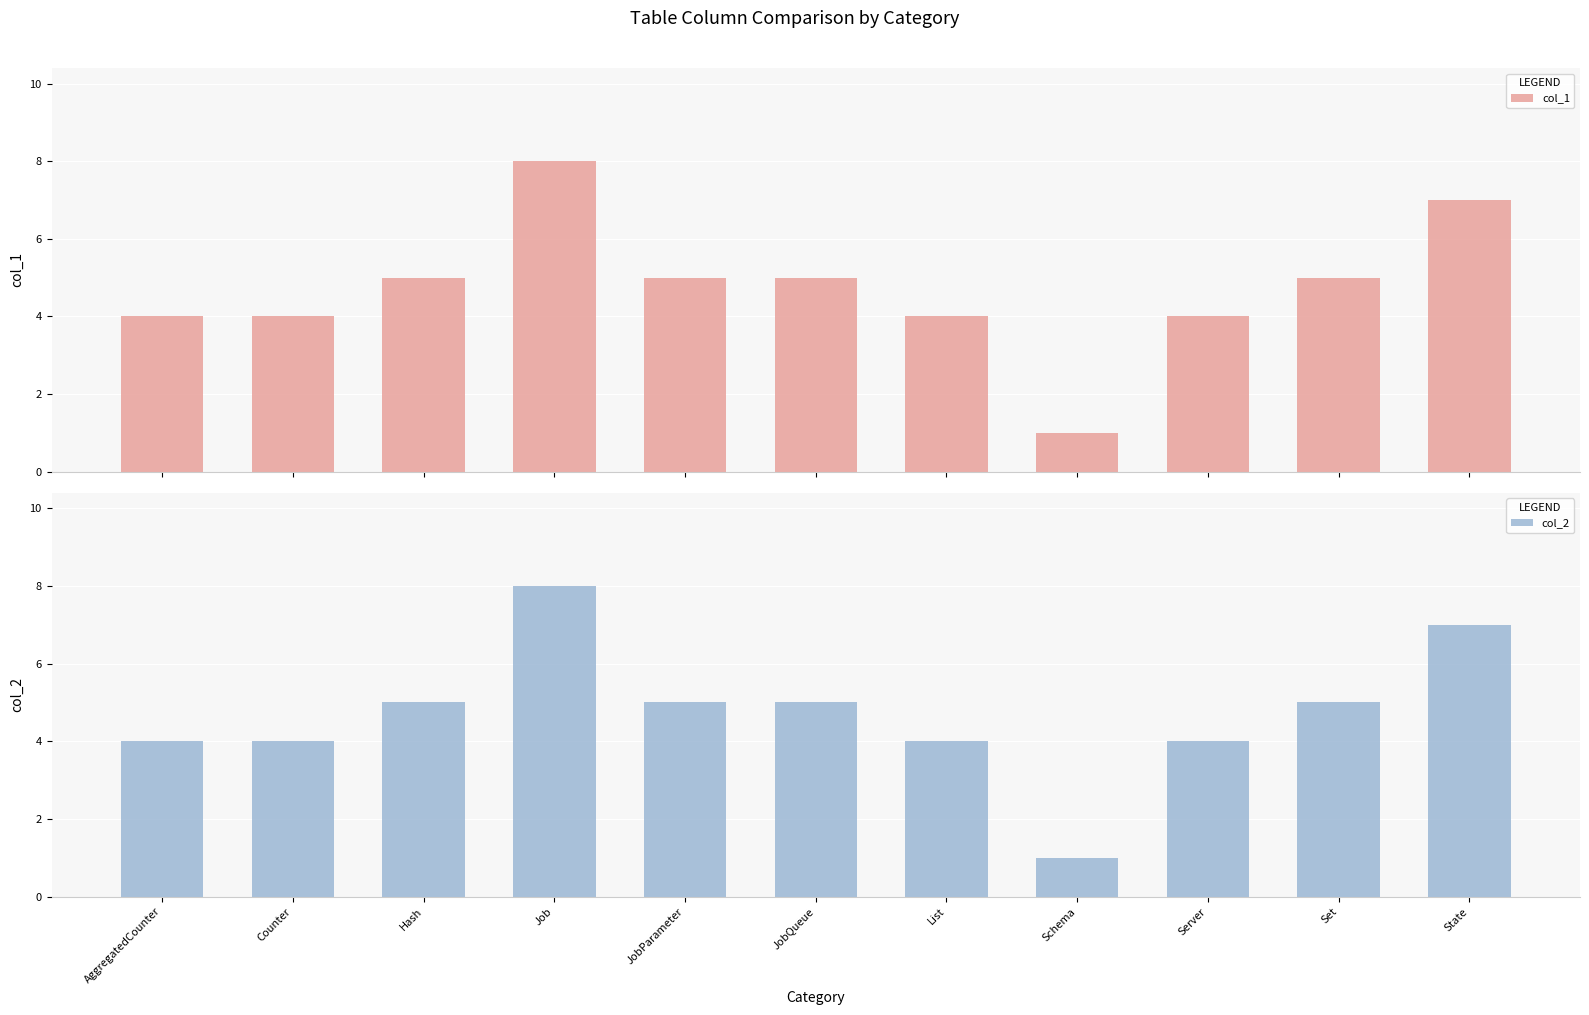

List the labels in order of col_2 value, largest first.

Job, State, Hash, JobParameter, JobQueue, Set, AggregatedCounter, Counter, List, Server, Schema